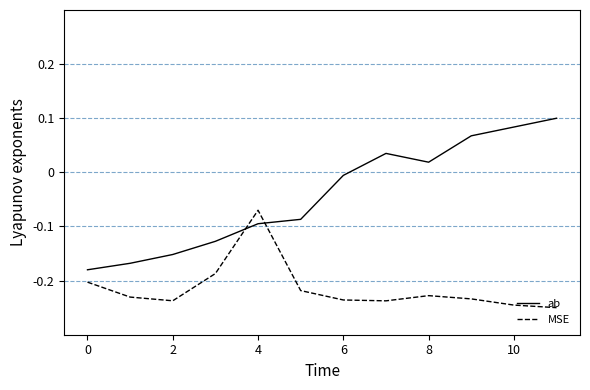

What is the difference between the maximum and minimum values in the ab series?

0.3